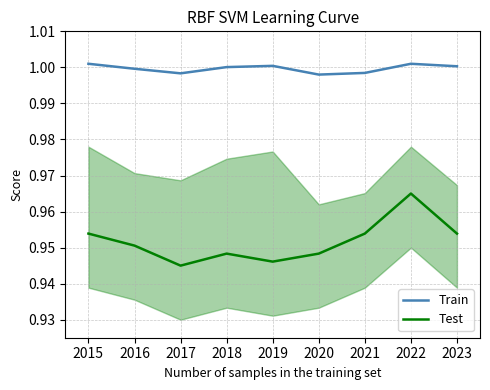

What is the minimum value shown in the chart?

0.9